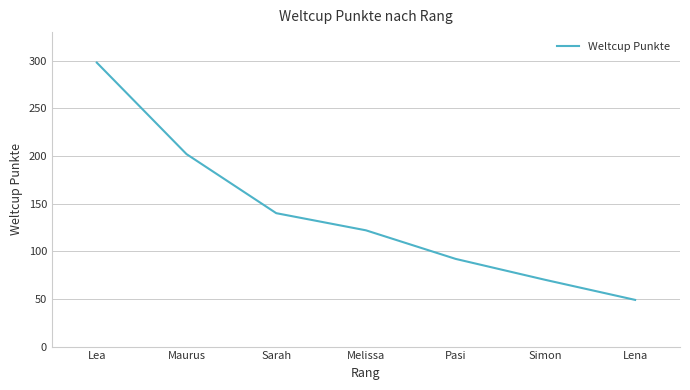

The value at Melissa is 122. True or false?

True